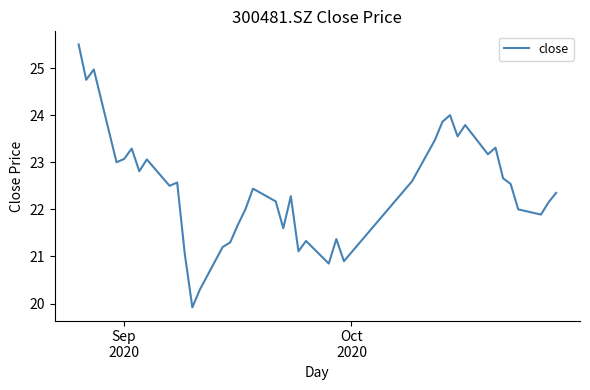

What is the difference between the maximum and minimum values?

5.6